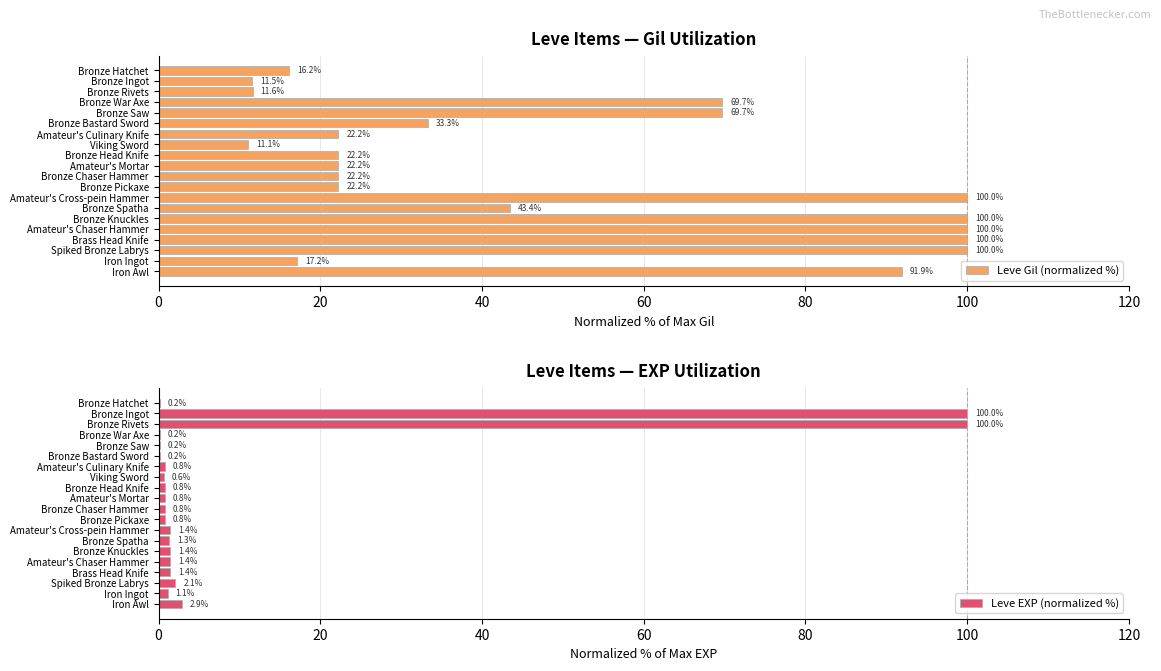

At which label is Leve Gil (normalized %) closest to 55?

Bronze Spatha